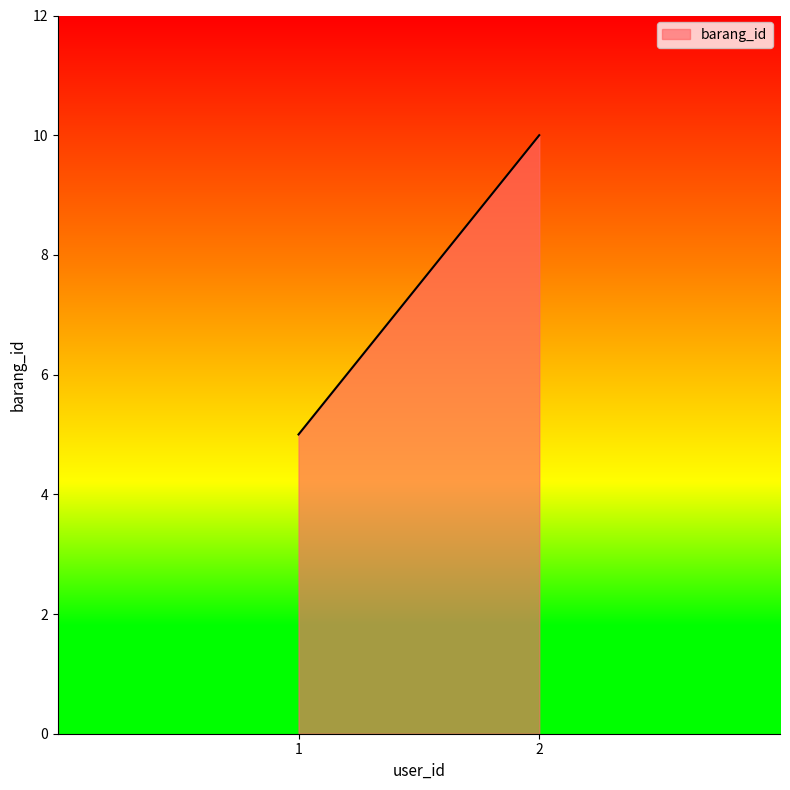

What is the greatest value displayed?

10